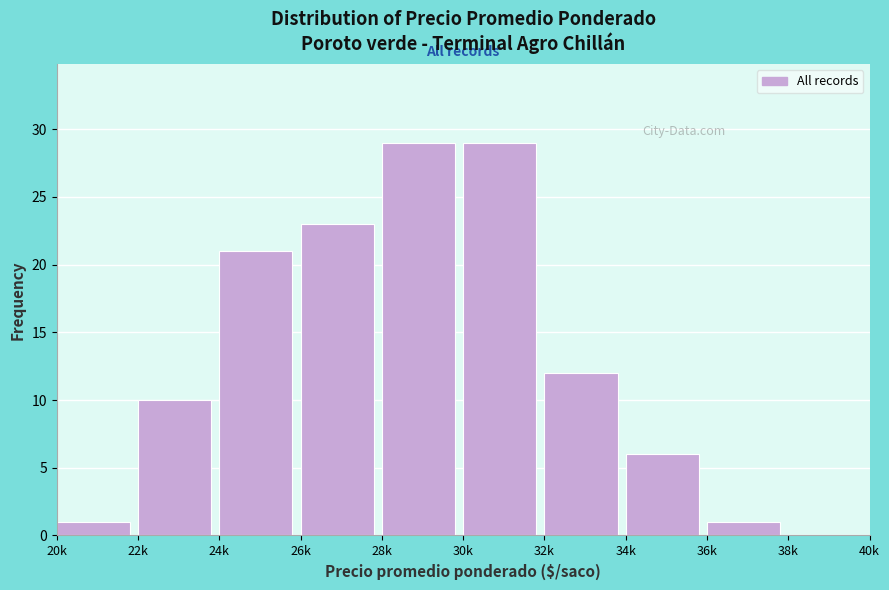

Reading left to right, transcribe all the data shown in this chart.

20k=1	22k=10	24k=21	26k=23	28k=29	30k=29	32k=12	34k=6	36k=1	38k=0